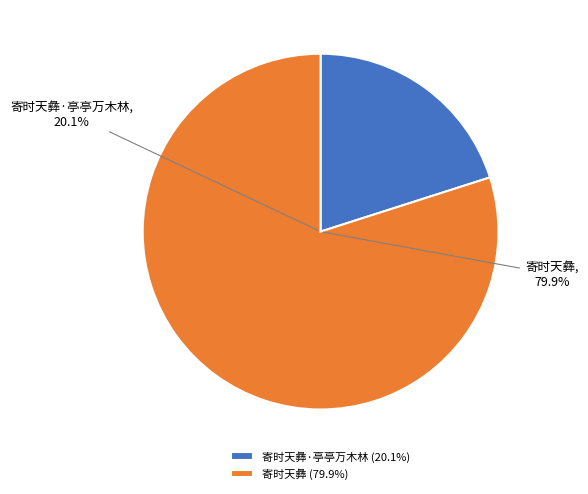

Which slice represents more than half of the pie?

寄时天彝